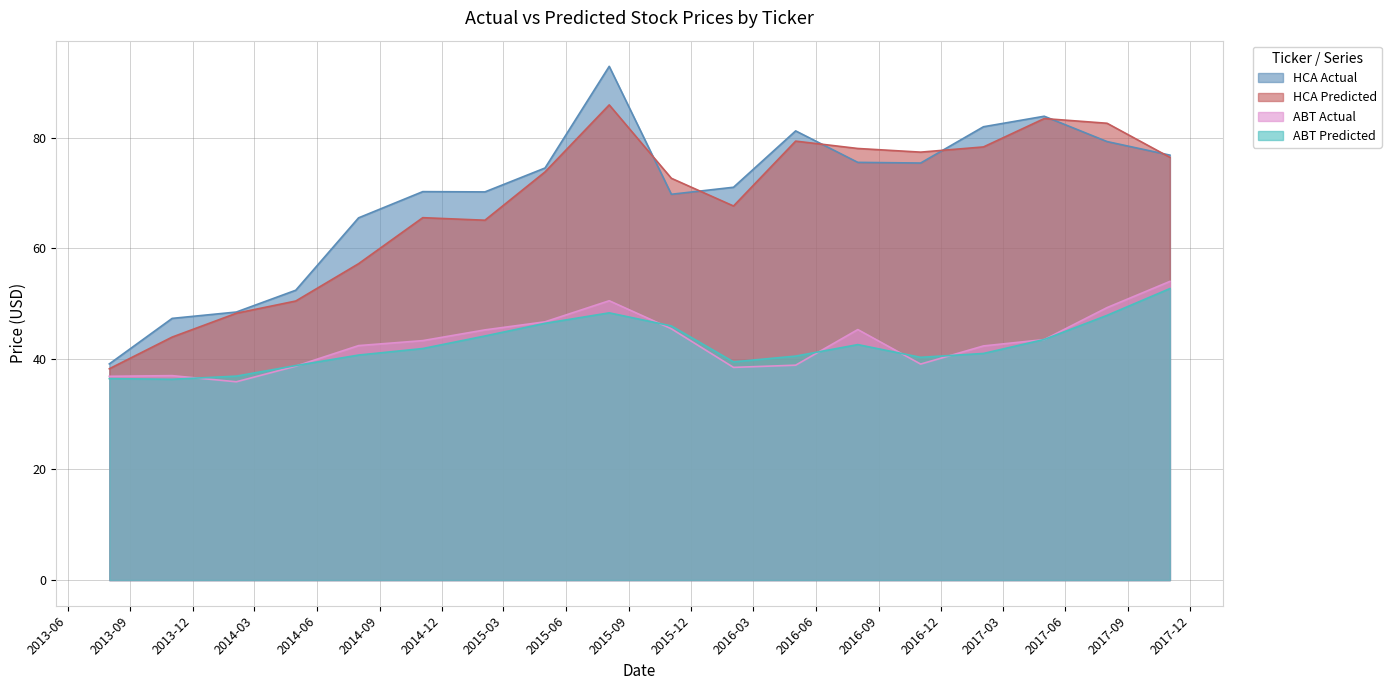

What is the sum of all ABT Actual values?

772.6